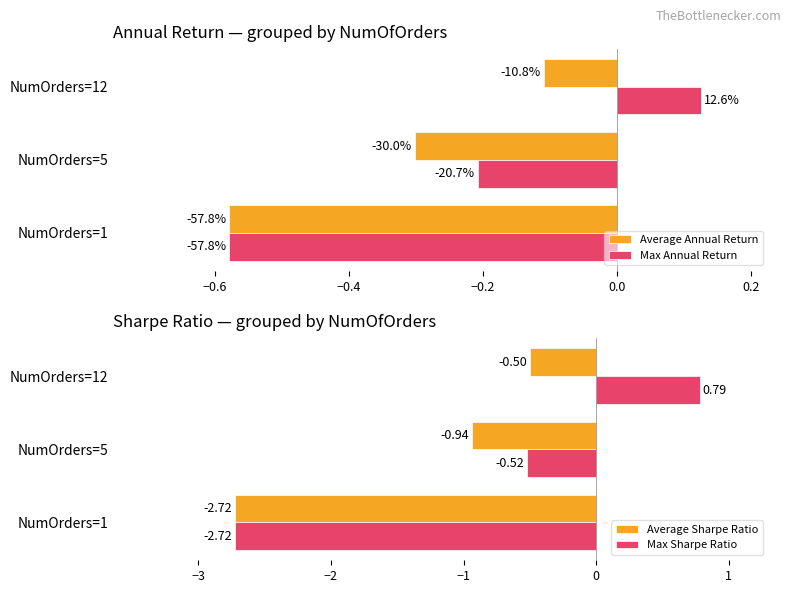

How many bars are there in each group?

4